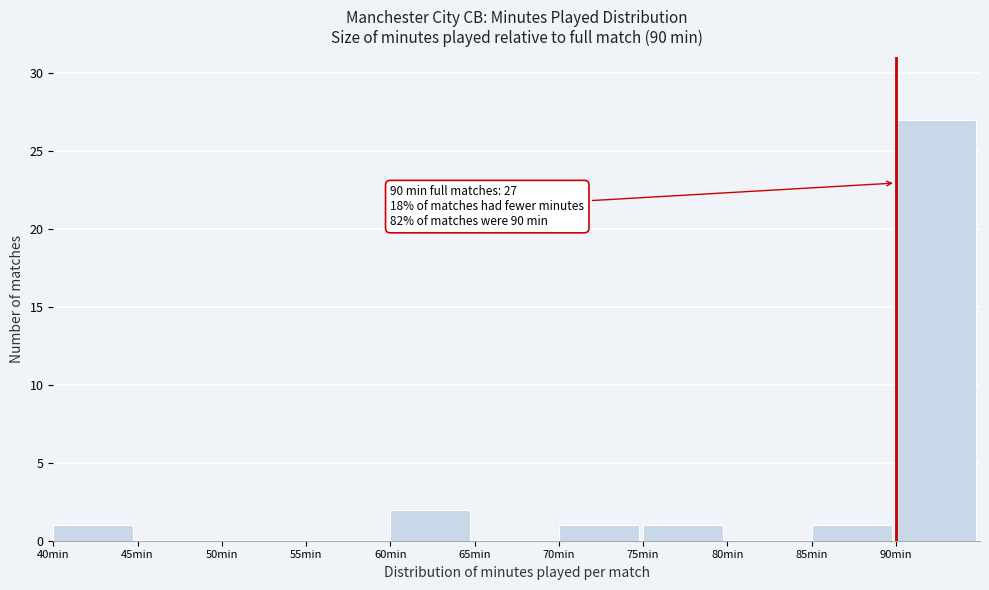

Over which range of the x-axis is the bar tallest?

90 to 95